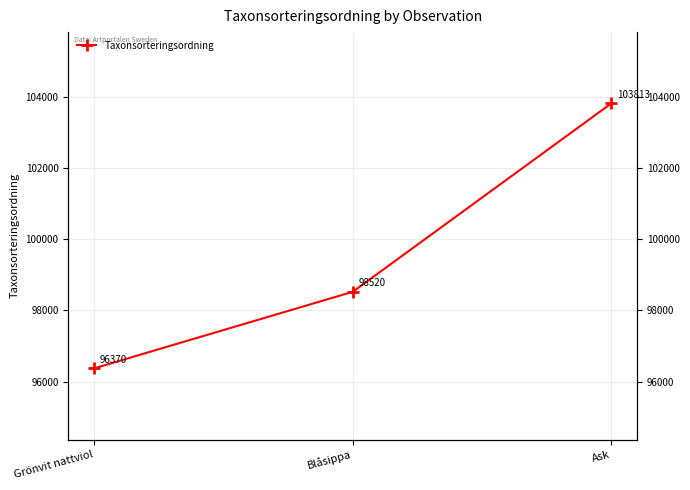

Which has a higher value, Grönvit nattviol or Blåsippa?

Blåsippa